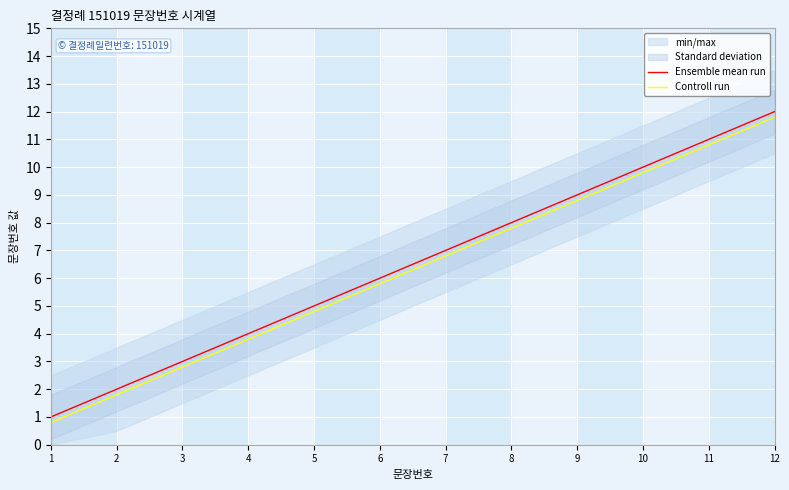

True or false: Controll run and Ensemble mean run cross at least once.

False